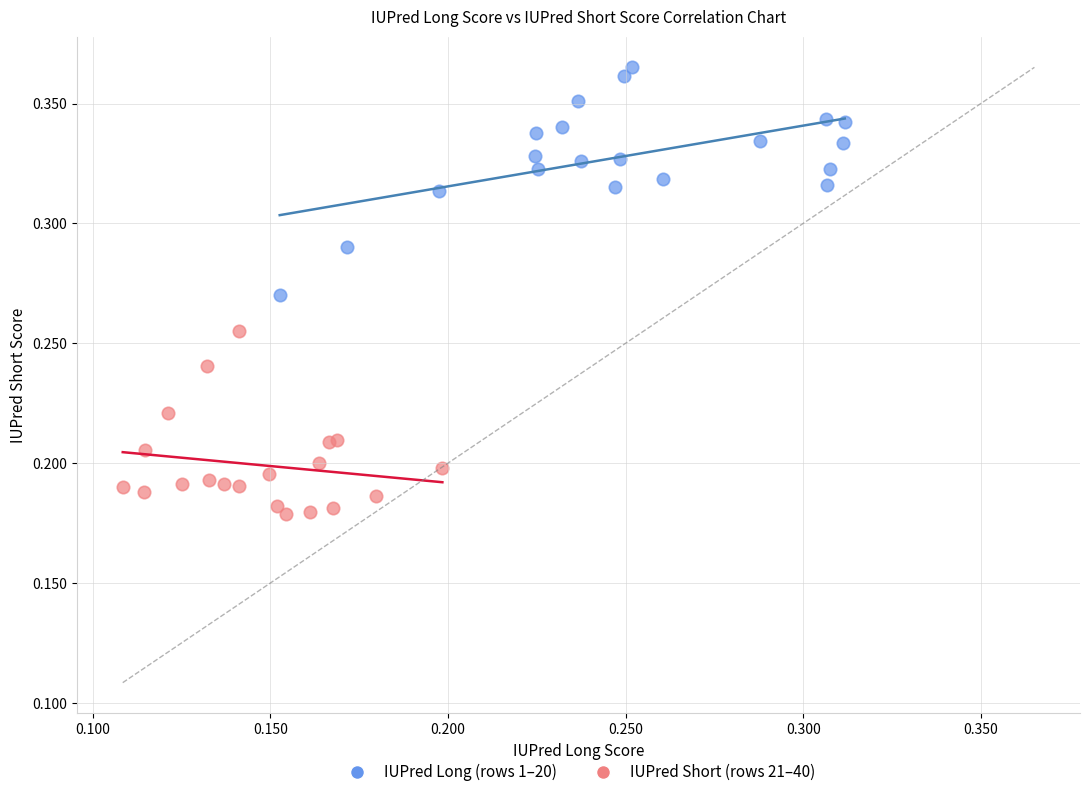

Which series contains the highest Y value?

IUPred Long (rows 1–20)